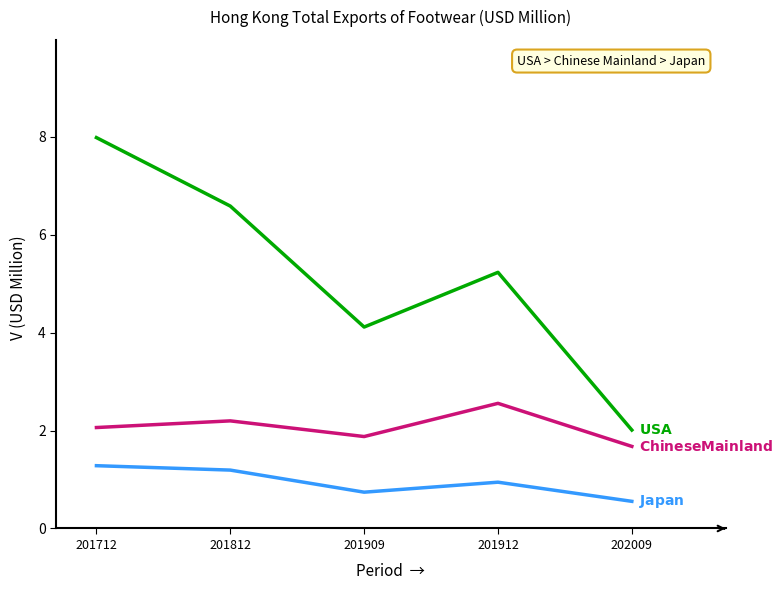

At which category does the chart reach its peak across all series?

201712